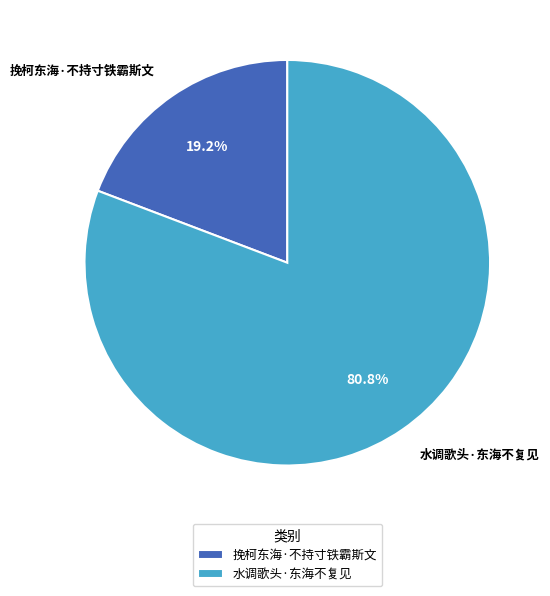

Count the number of slices in the pie.

2